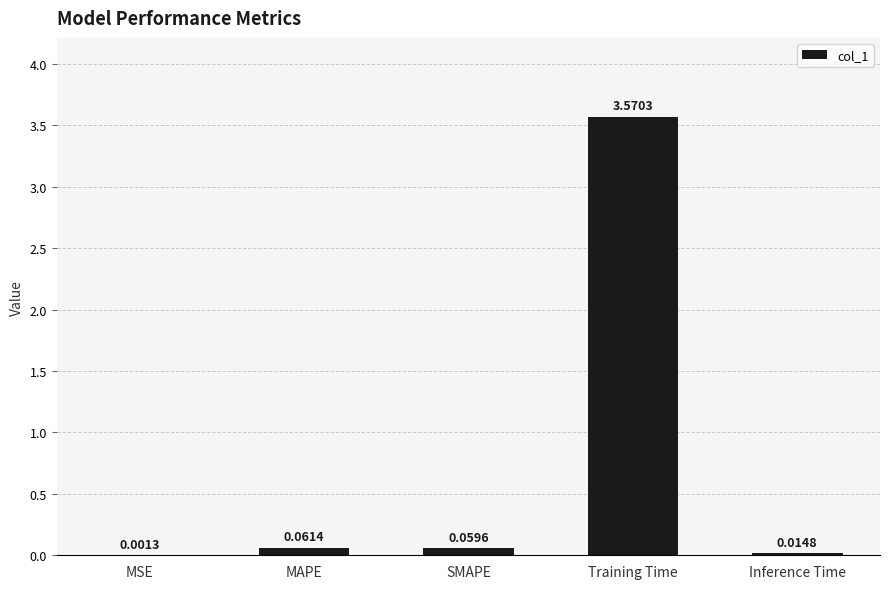

What is the change in value from MSE to Training Time?

+3.6